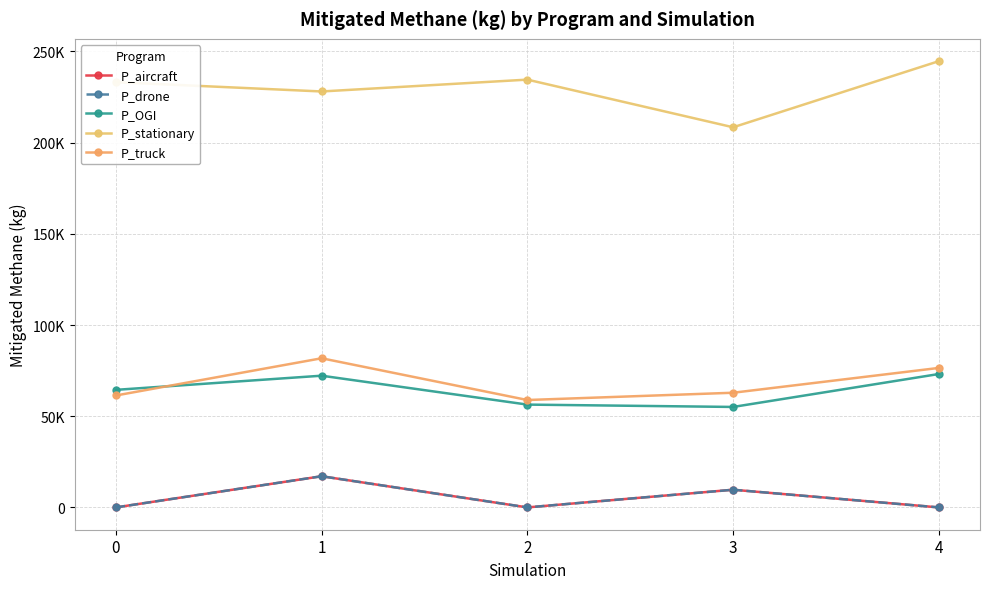

Is this an area chart (filled region under the line)?

No